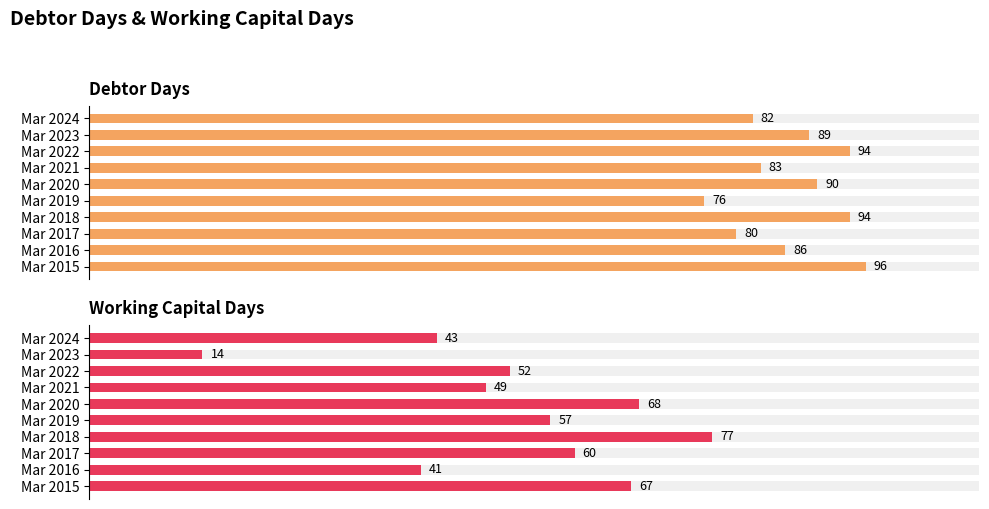

The value of Debtor Days at Mar 2018 is 26. True or false?

False